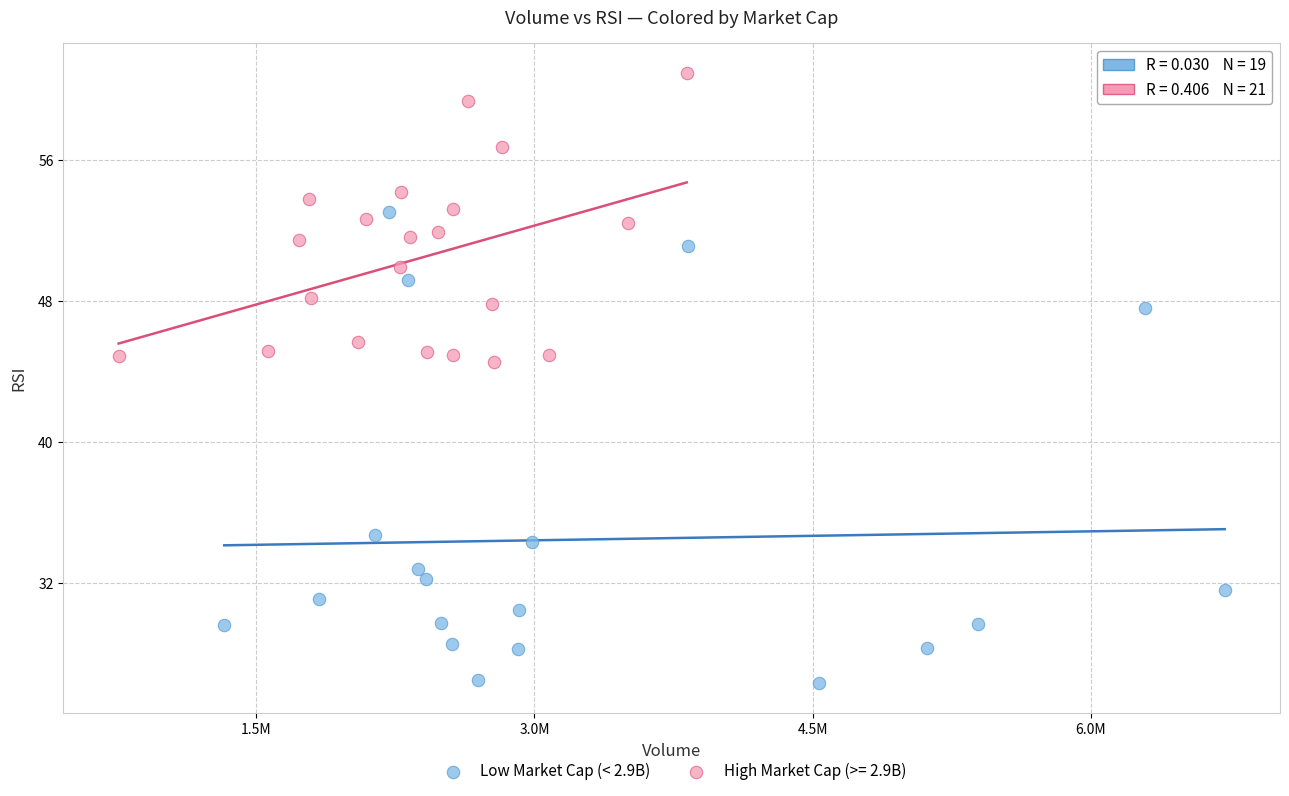

Which series reaches the maximum Y coordinate?

High Market Cap (>= 2.9B)